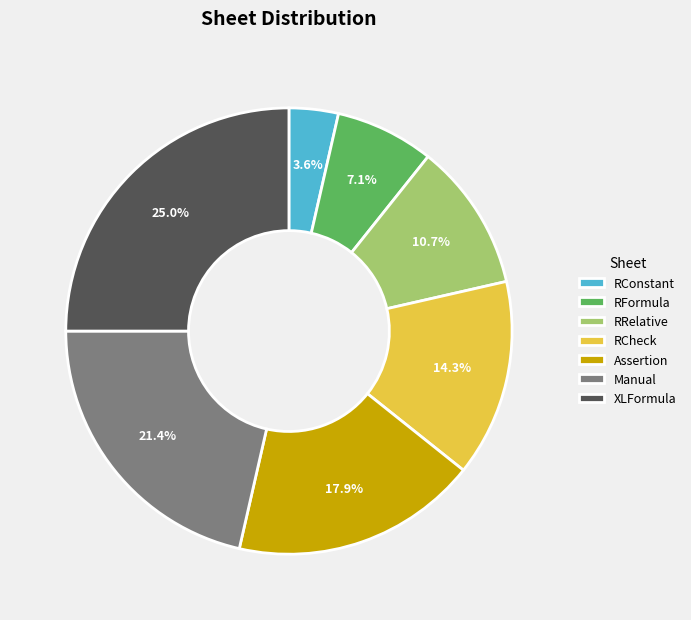

What percentage is NOT represented by XLFormula?

75.0%